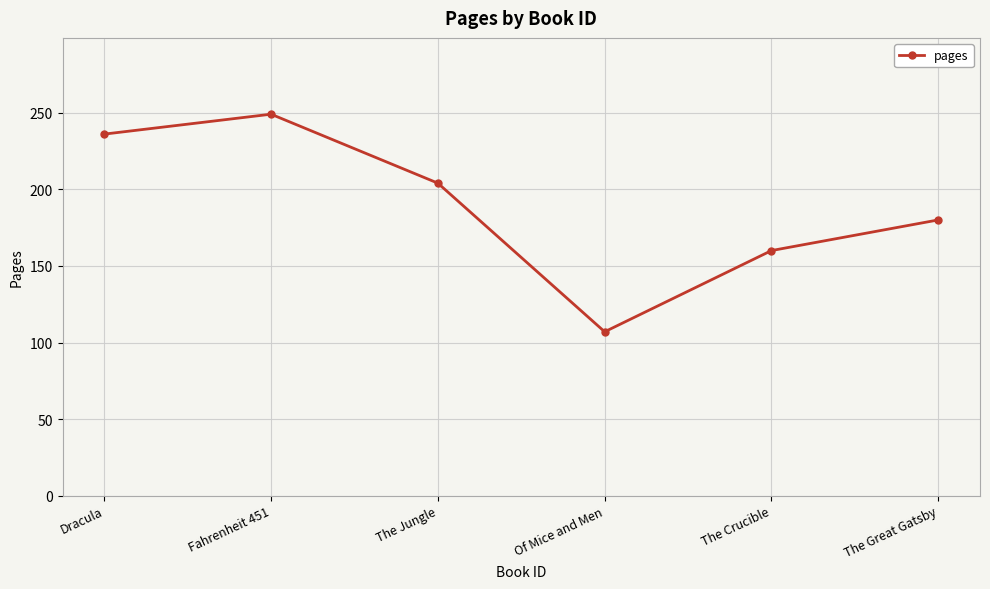

Does the chart have visible grid lines?

Yes